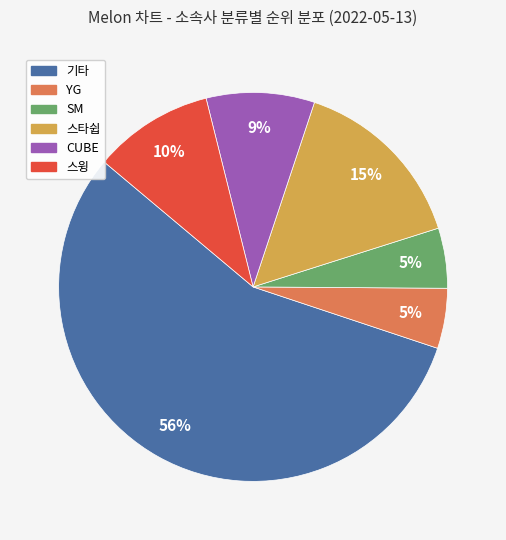

The YG slice represents 5% of the pie. True or false?

True